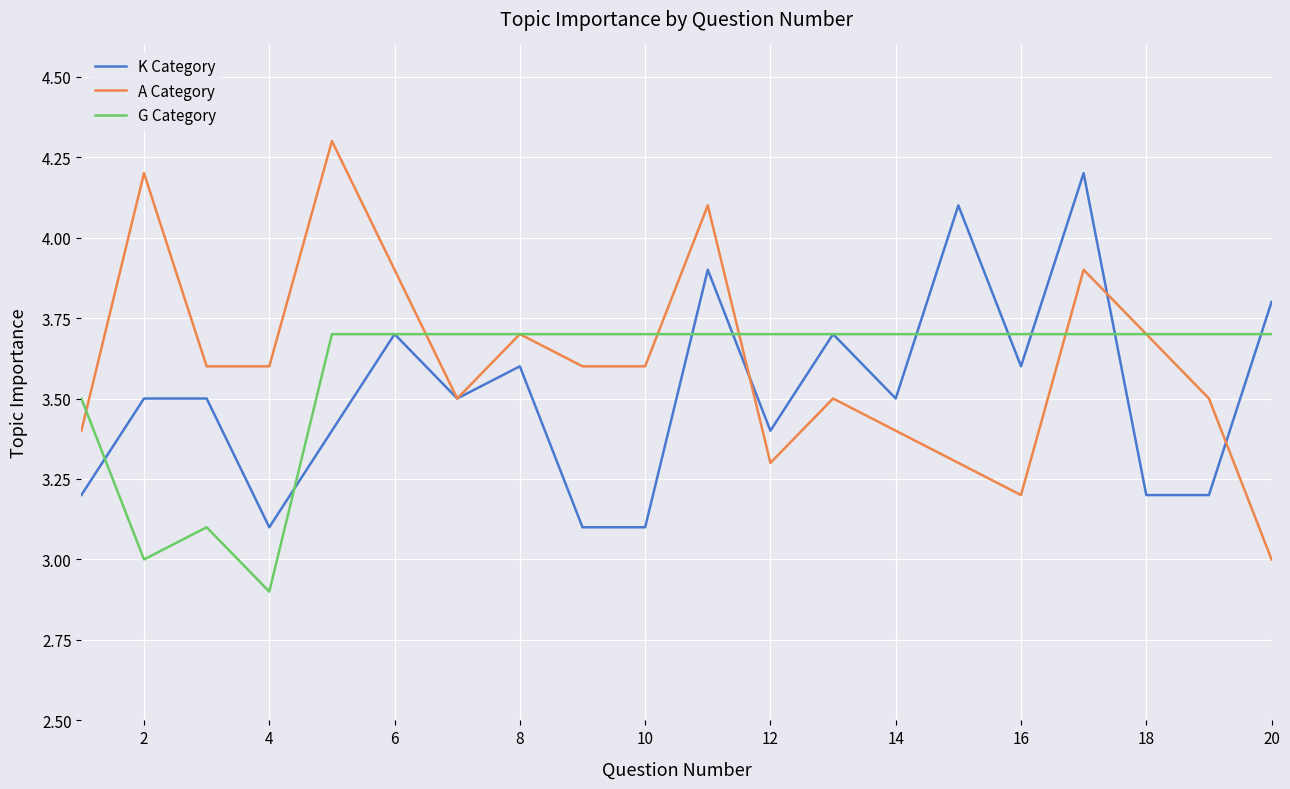

What is the minimum value shown in the chart?

2.9